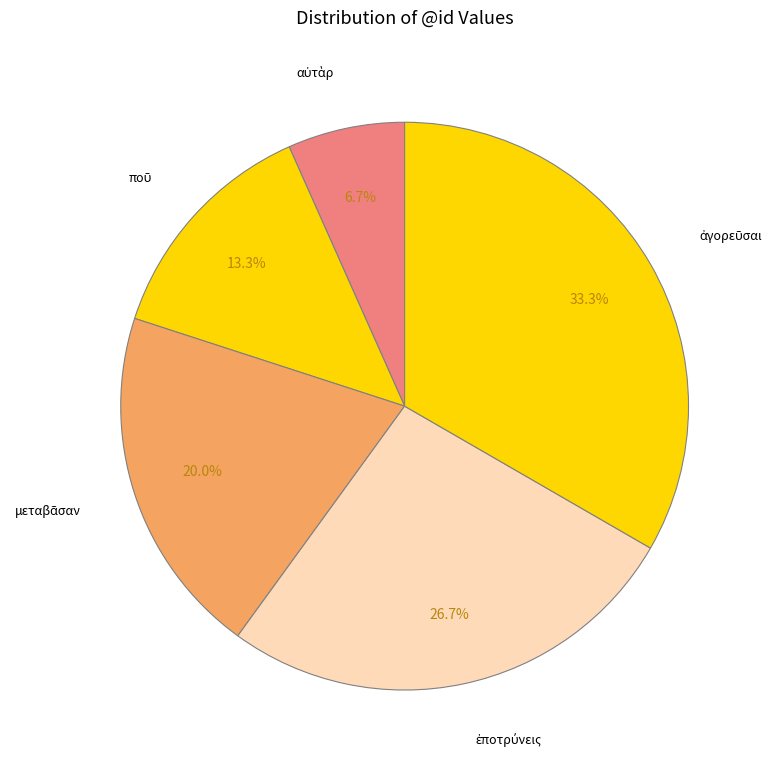

How many slices are in this pie chart?

5